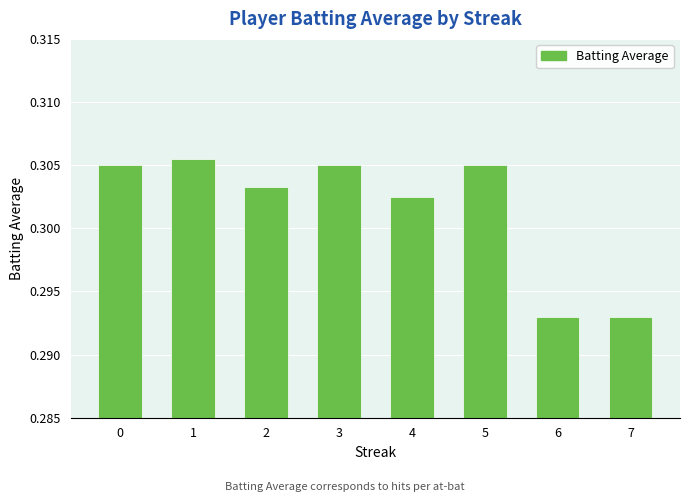

Between 2 and 5, which is larger?

5